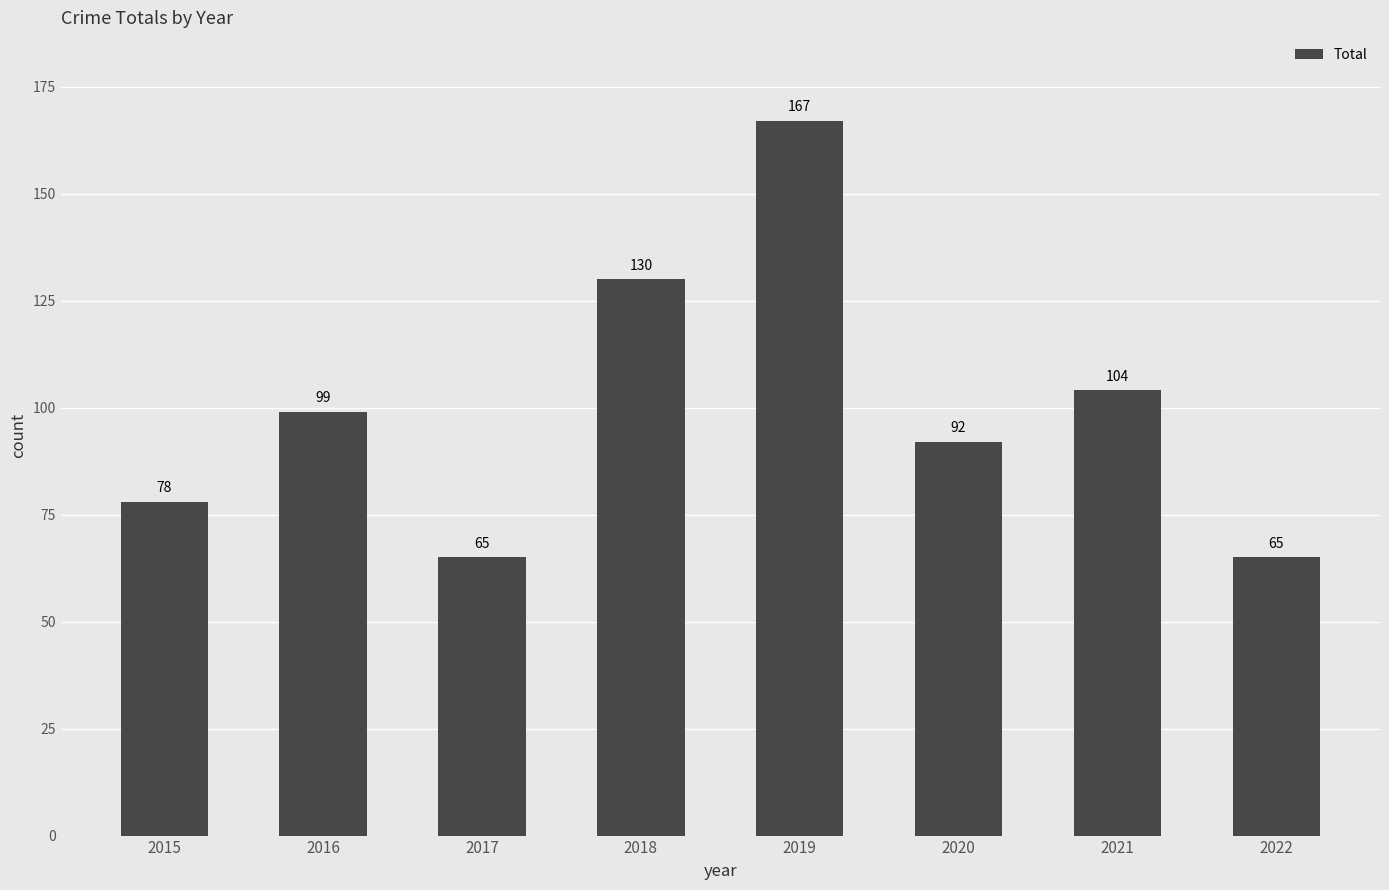

How many values are between 78 and 130?

5